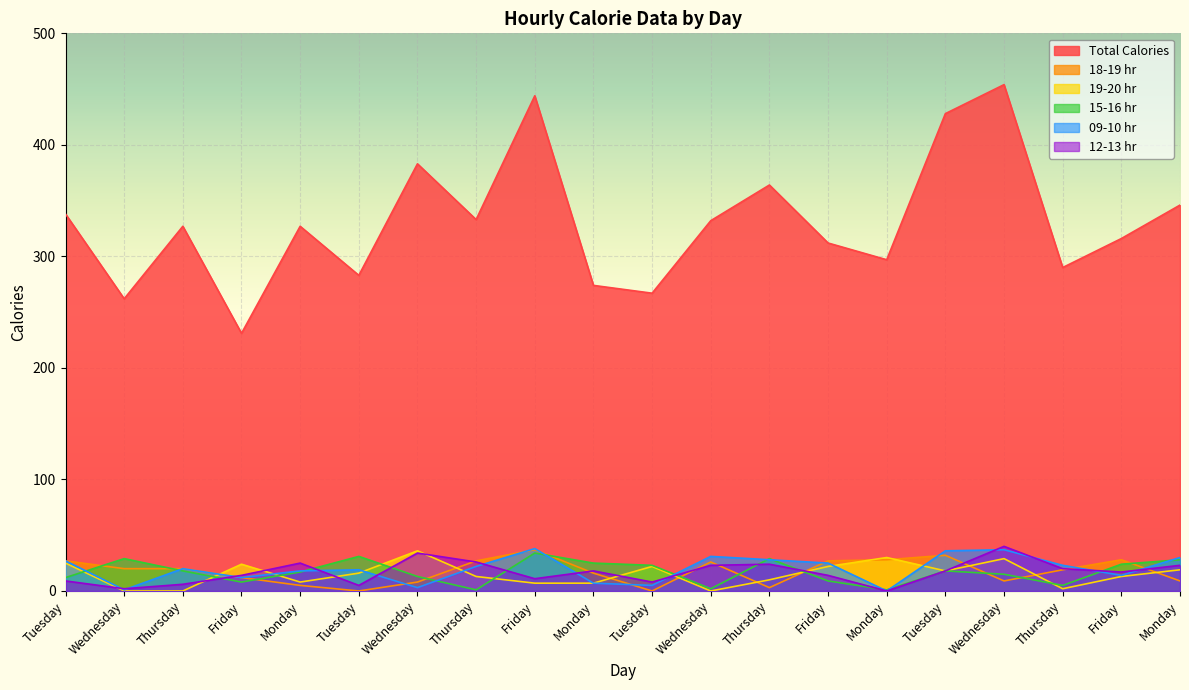

Where is the first local maximum for 09-10 hr?

Thursday